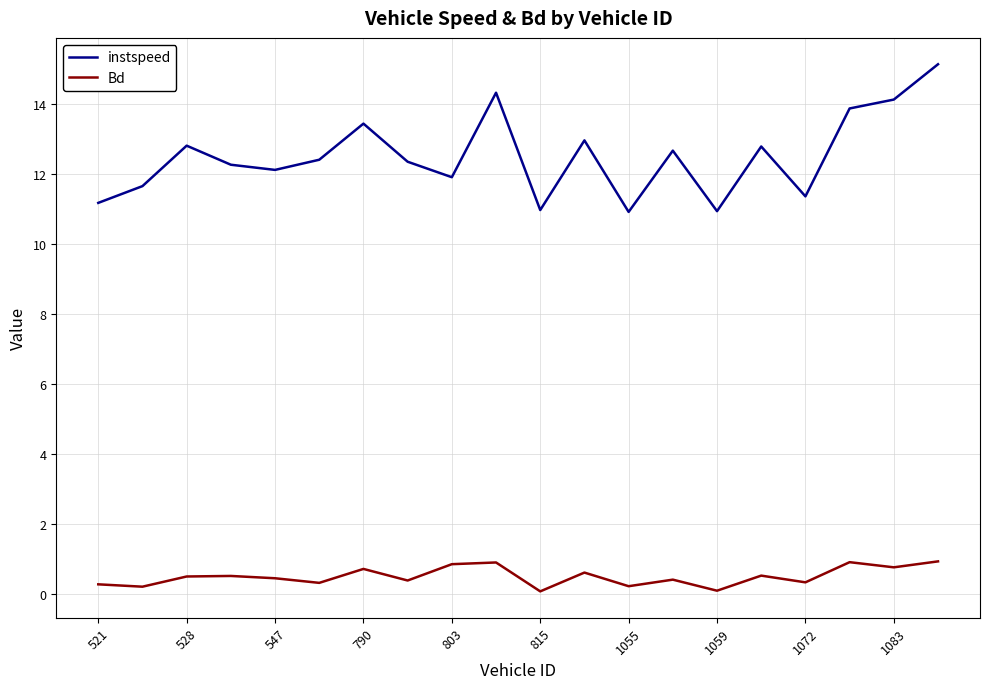

What is the minimum value for instspeed?

10.9